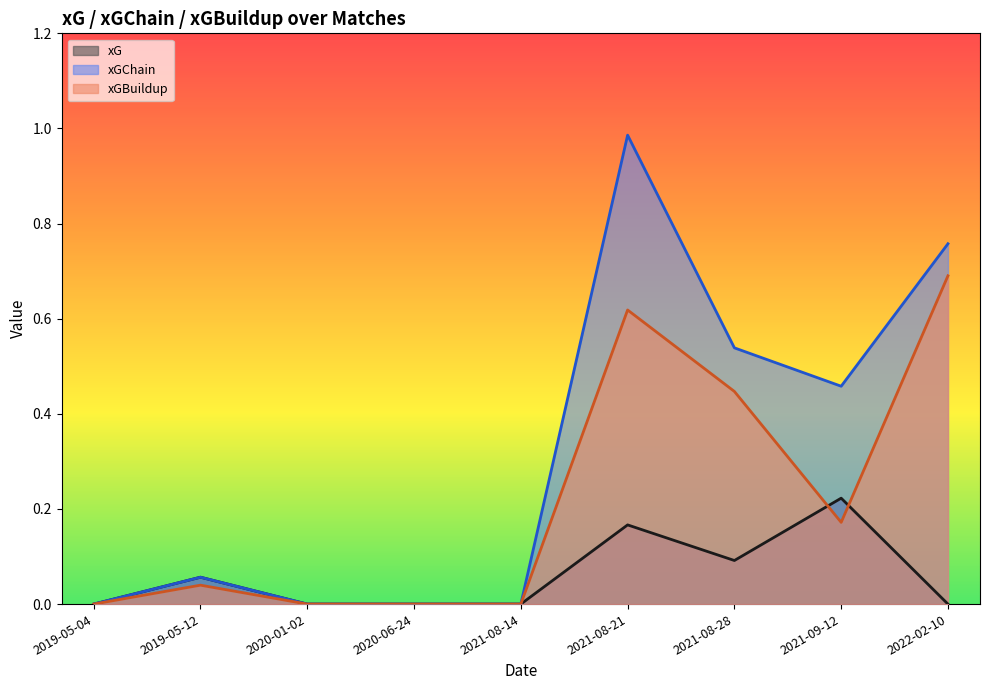

Does the chart display data point markers on the line(s)?

No